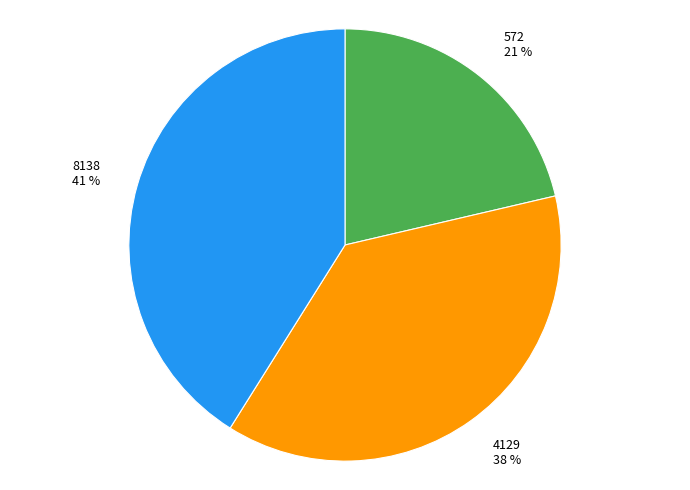

To the nearest percent, what percentage of the pie is 8138?

41%